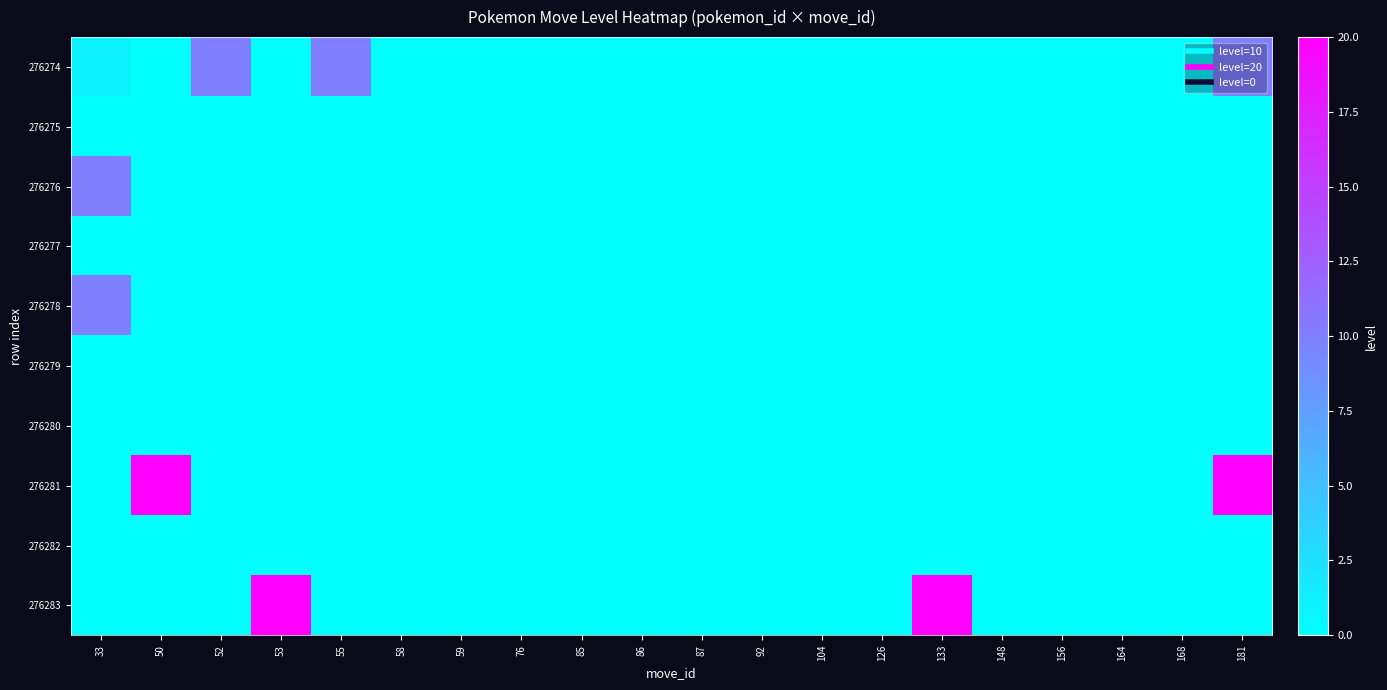

Which series has the largest total across all categories?

276281